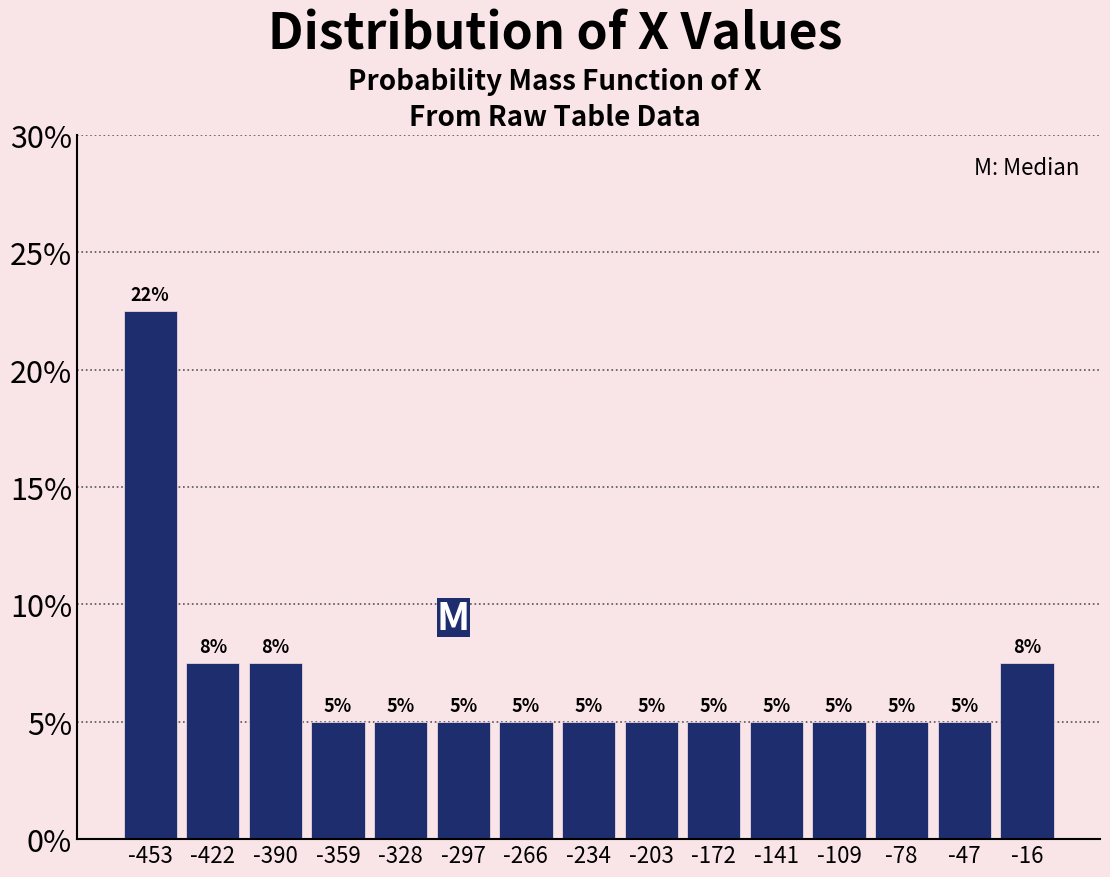

Which range on the x-axis has the tallest bar?

-470 to -435